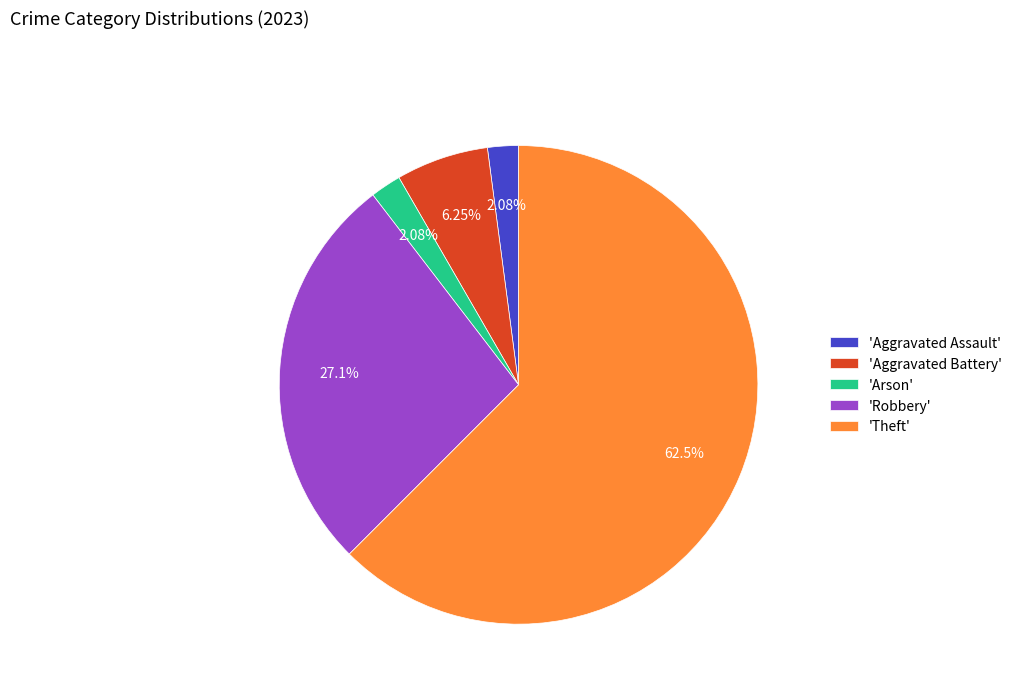

Is the sum of 'Robbery' and 'Arson' greater than half?

No